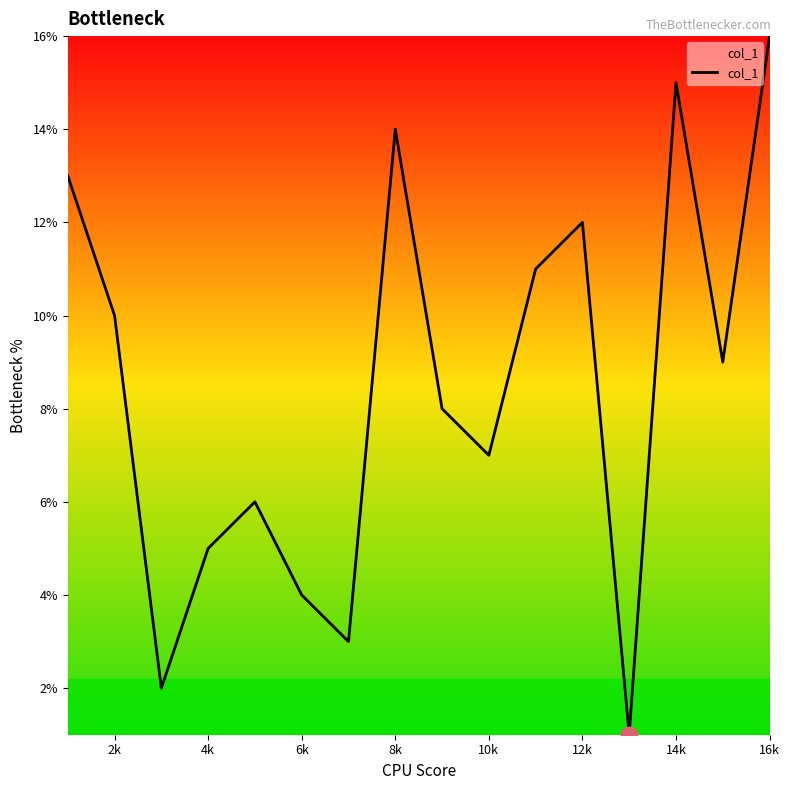

What is the greatest value displayed?

16